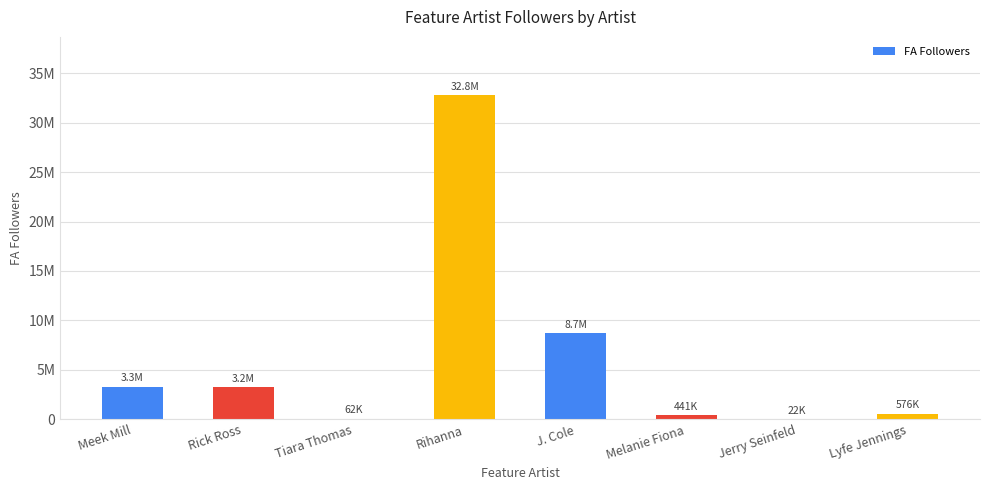

What position from the right is Rihanna?

5